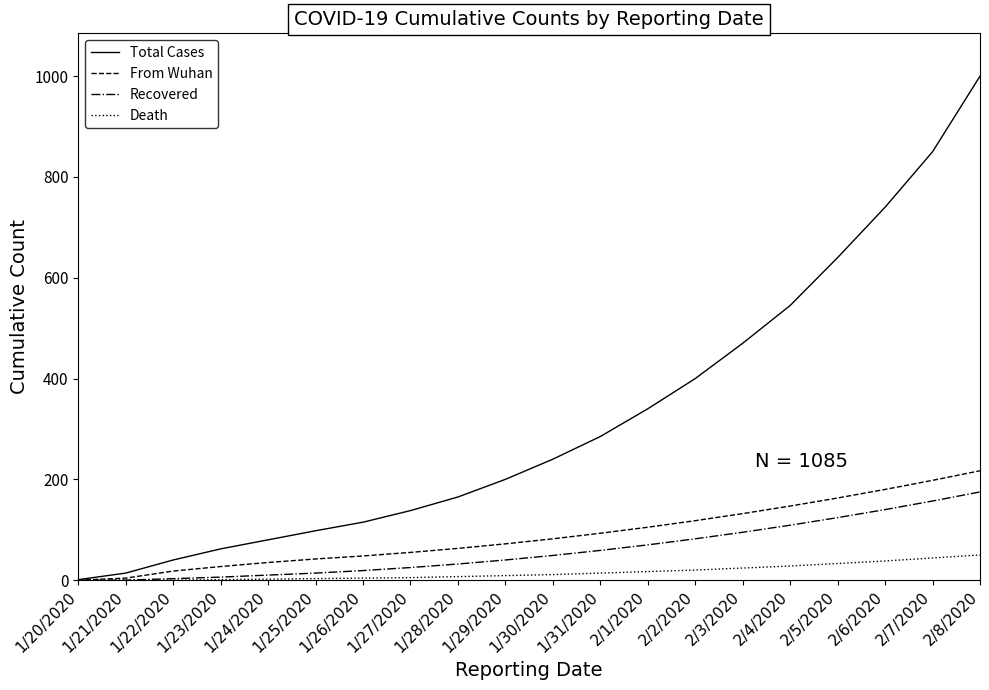

Which series has the largest total across all categories?

Total Cases